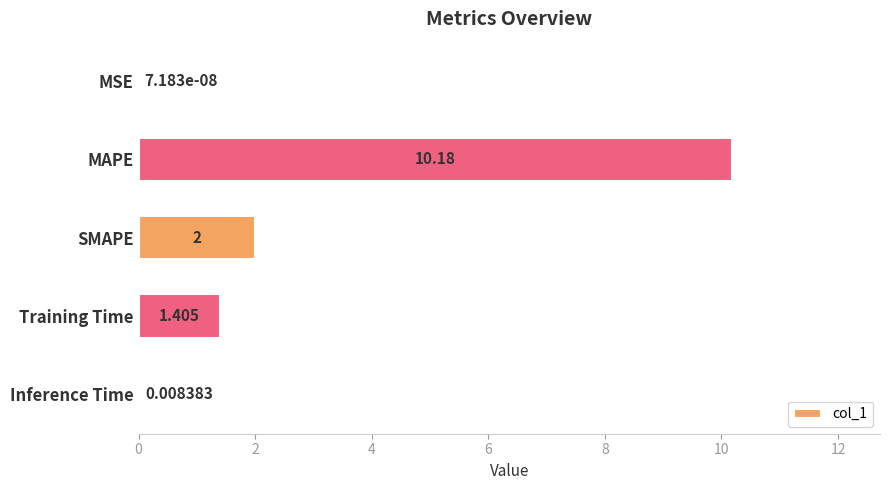

How many distinct data groups are displayed?

1